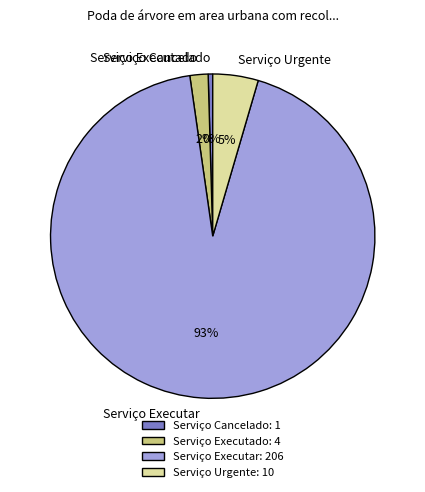

Is there any slice that represents more than half of the pie?

Yes